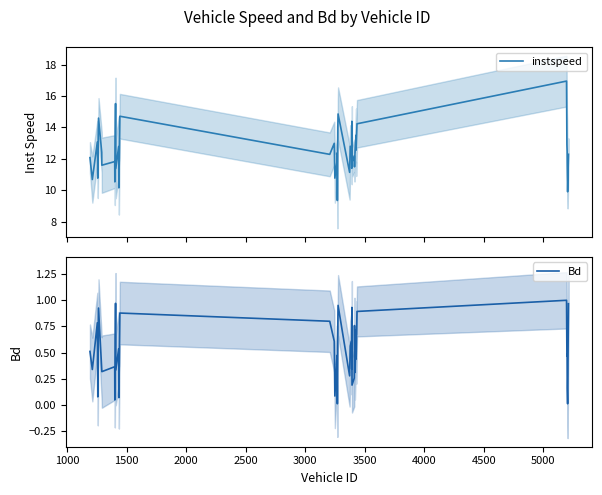

In instspeed, how many points are higher than both neighbors (excluding endpoints)?

14